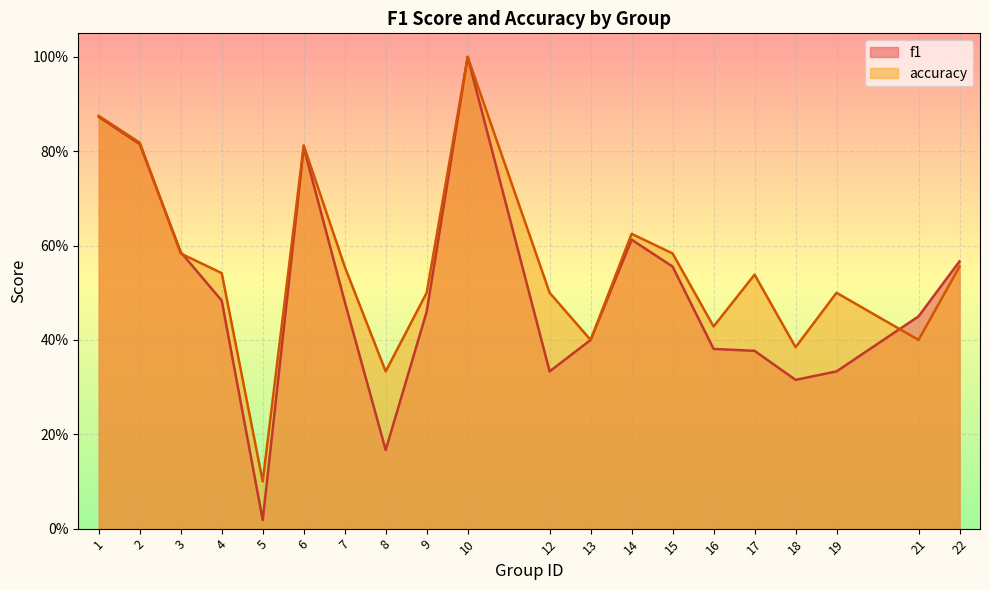

Reading left to right, what are all the values shown in this chart?

f1: 0.9	0.8	0.6	0.5	0.0	0.8	0.5	0.2	0.5	1.0	0.3	0.4	0.6	0.6	0.4	0.4	0.3	0.3	0.5	0.6
accuracy: 0.9	0.8	0.6	0.5	0.1	0.8	0.6	0.3	0.5	1.0	0.5	0.4	0.6	0.6	0.4	0.5	0.4	0.5	0.4	0.6